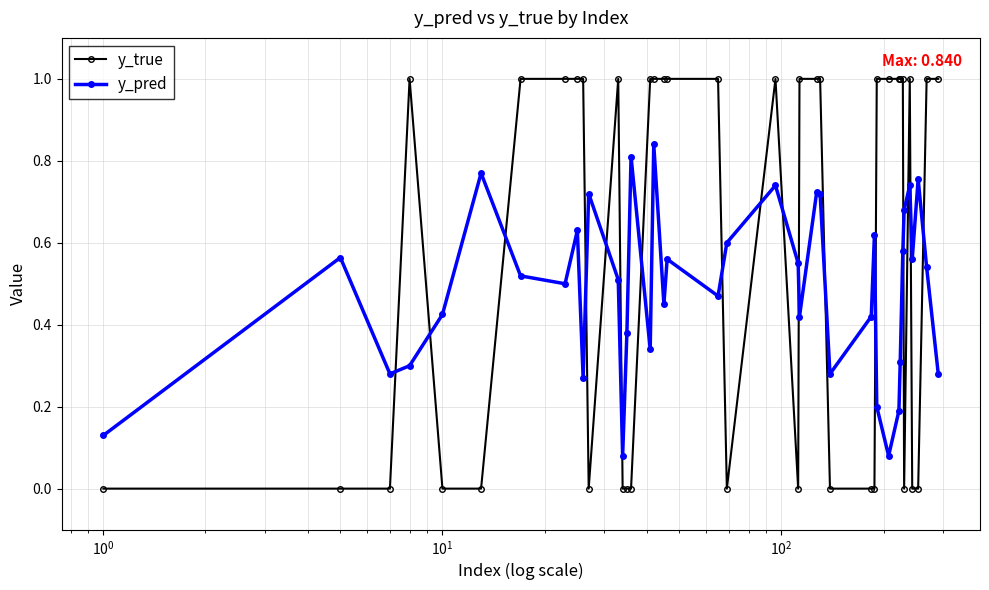

What is the greatest value displayed?

1.0